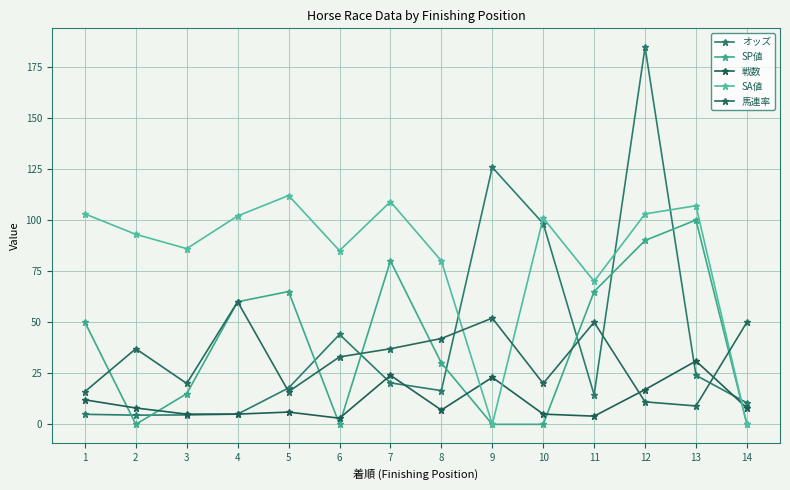

What is the value of the SP値 point at the 8th from the left?

30.0